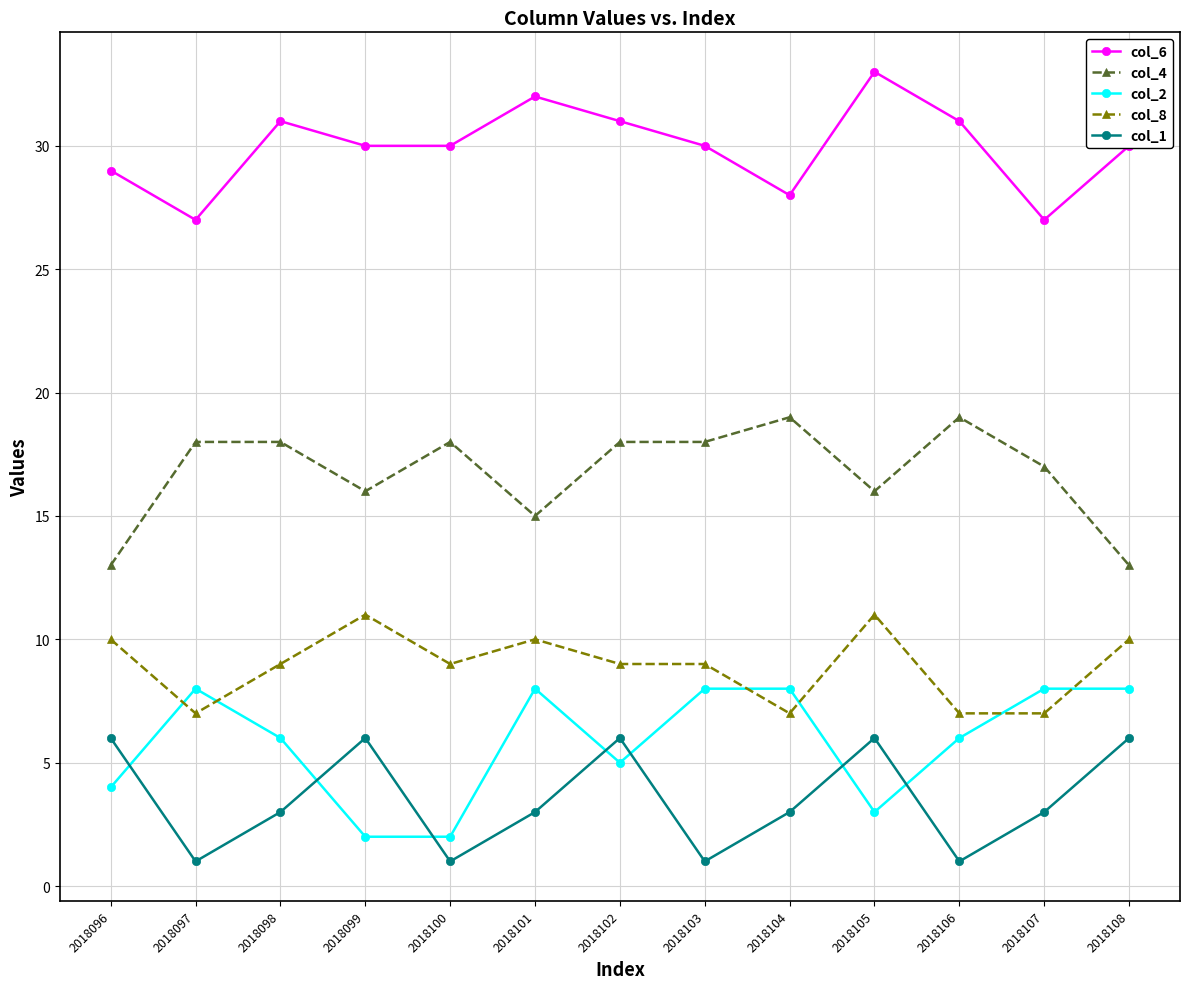

What are all the series names shown in the legend?

col_6, col_4, col_2, col_8, col_1